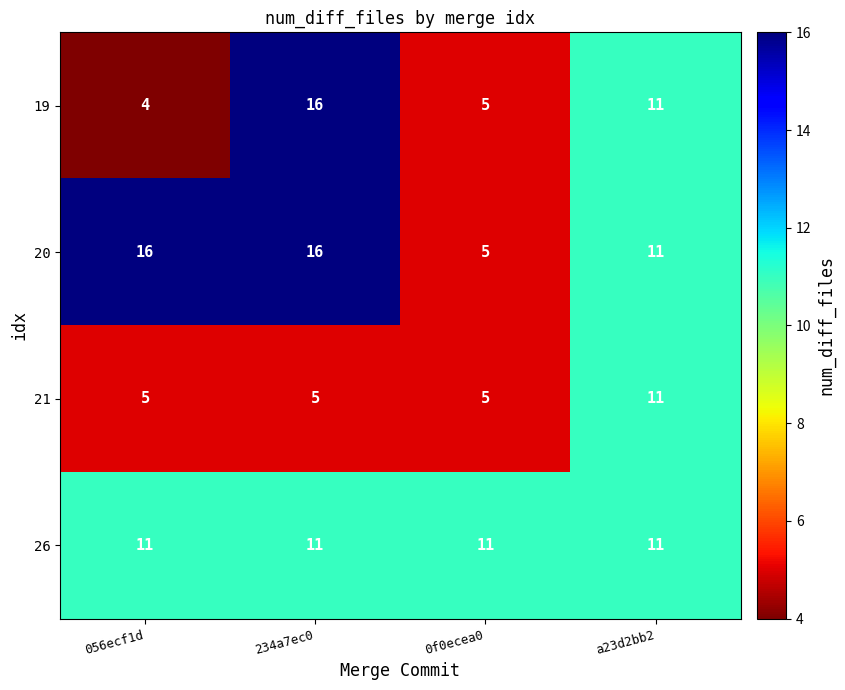

What is the difference between the maximum and minimum values in the 21 series?

6